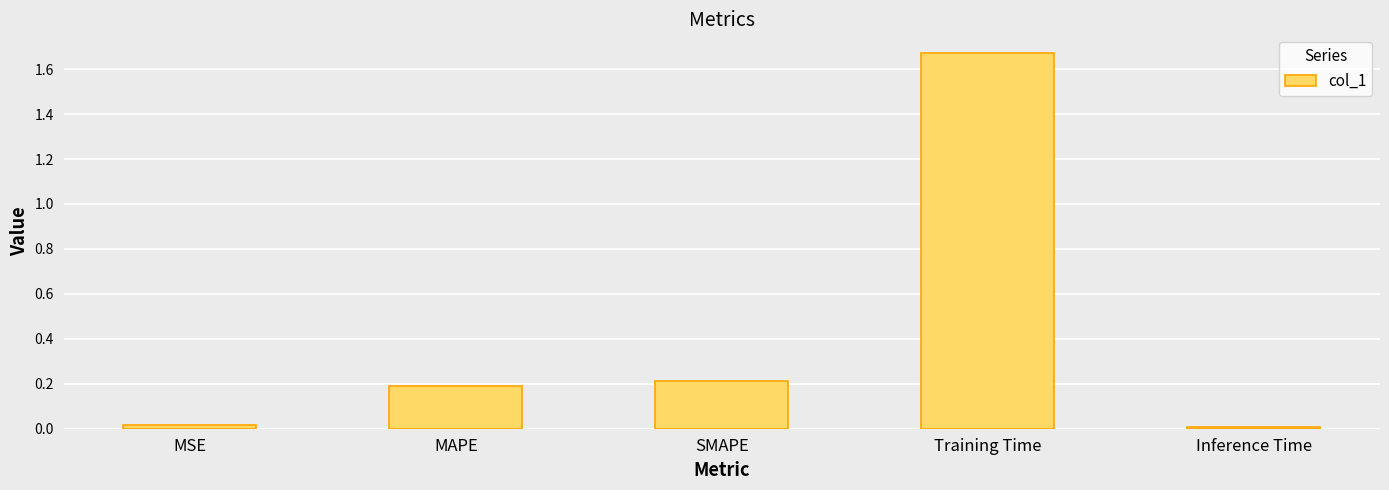

The chart shows a value of 0.2 at SMAPE. True or false?

True